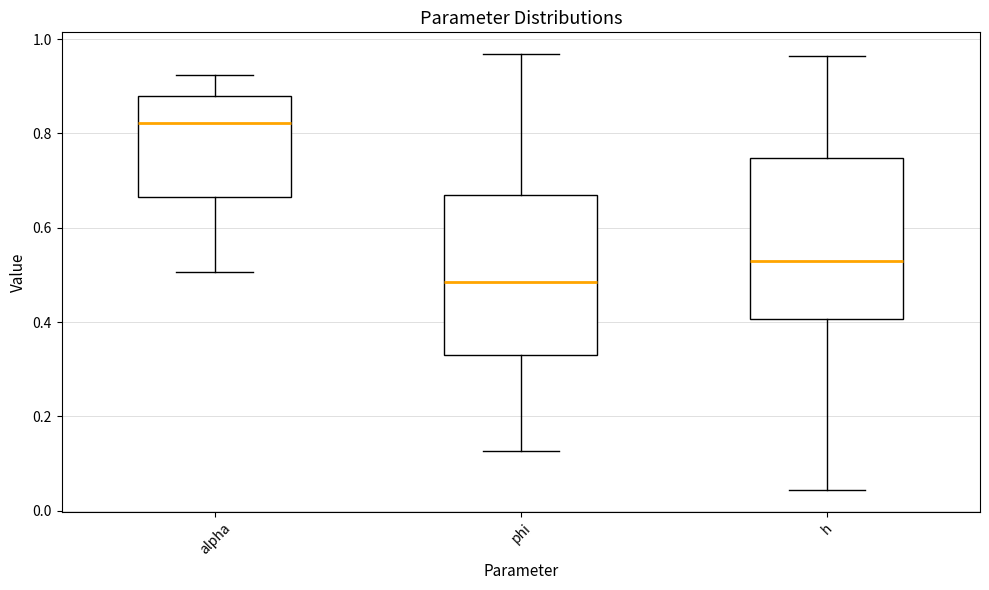

Which box has the lowest median line?

phi